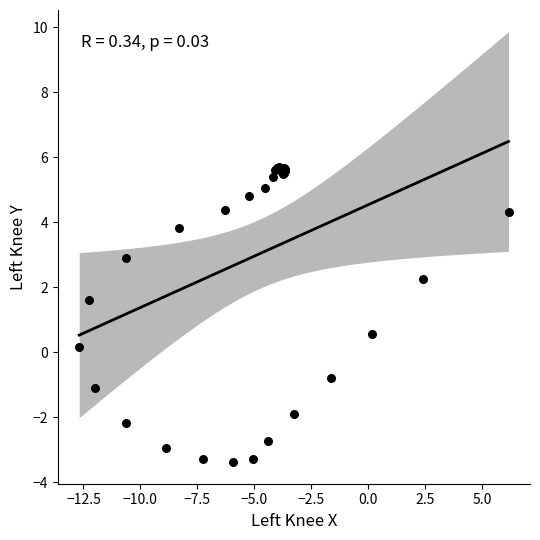

What Y value in the scatter plot is closest to 1?

0.5